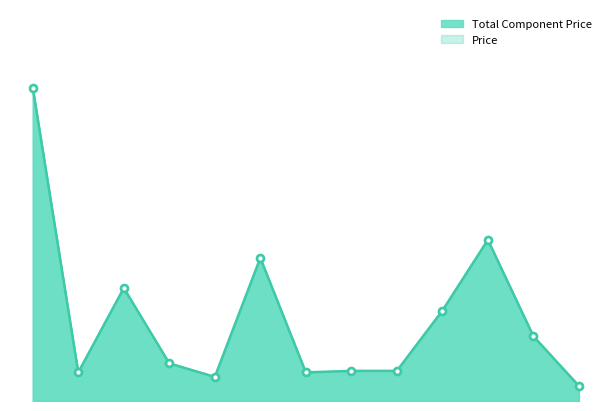

Which series has the largest Y range (max minus min)?

Total Component Price